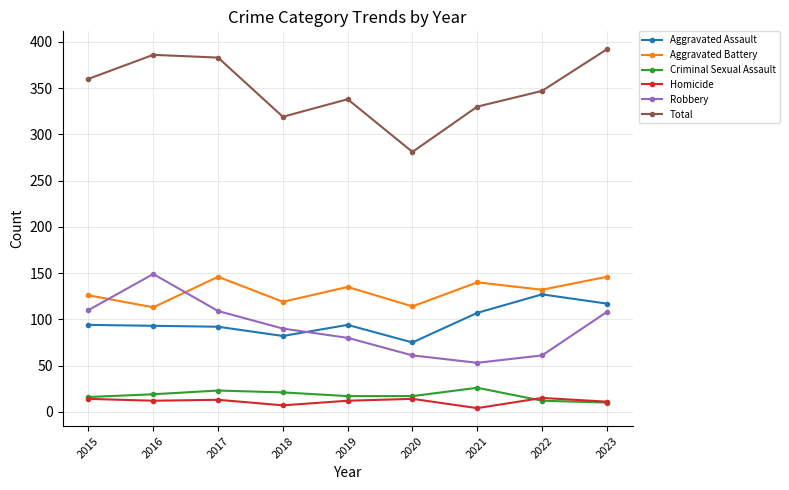

What is the maximum value for Aggravated Assault?

127